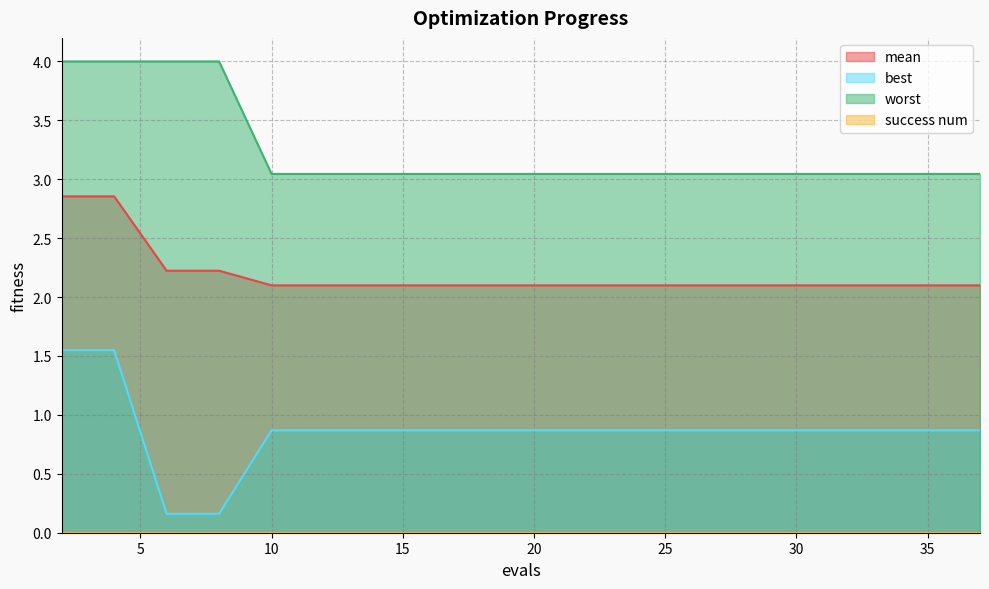

What is the total value across all series at 35?

6.0